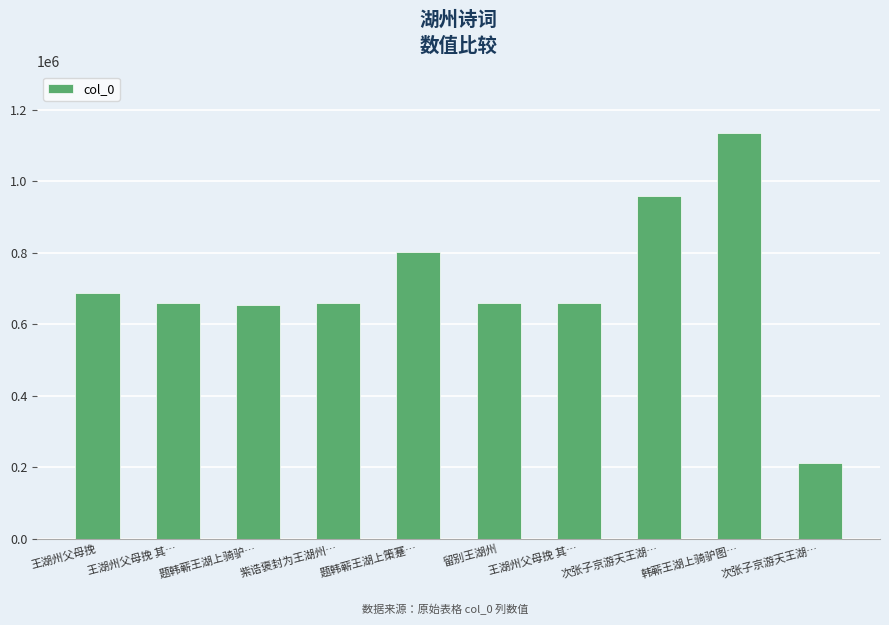

How many data points does each series have?

10